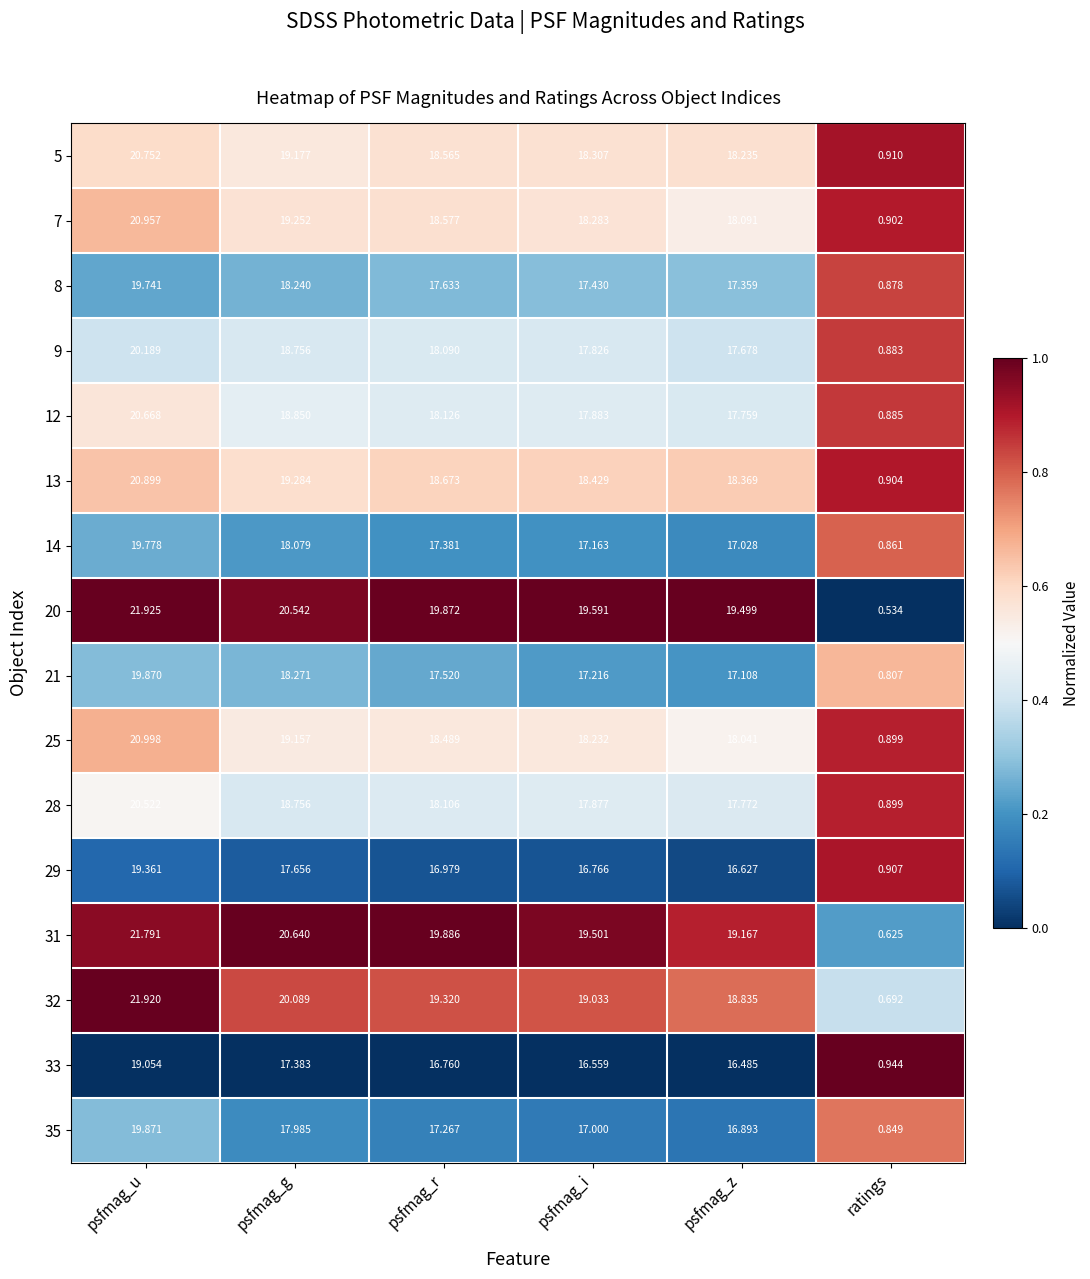

Which category has the highest value across all series?

psfmag_u